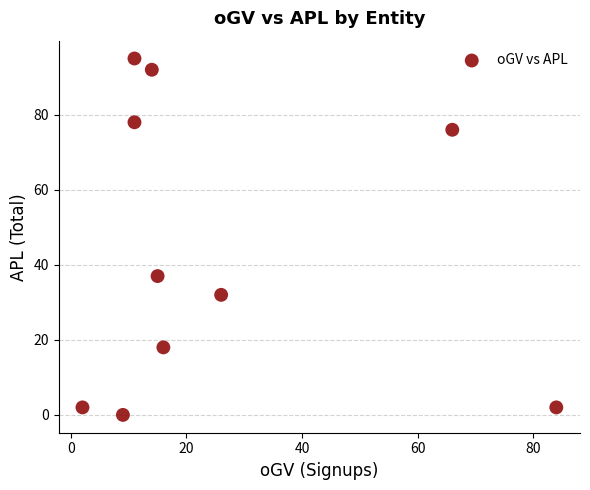

What Y value in the scatter plot is closest to 47?

37